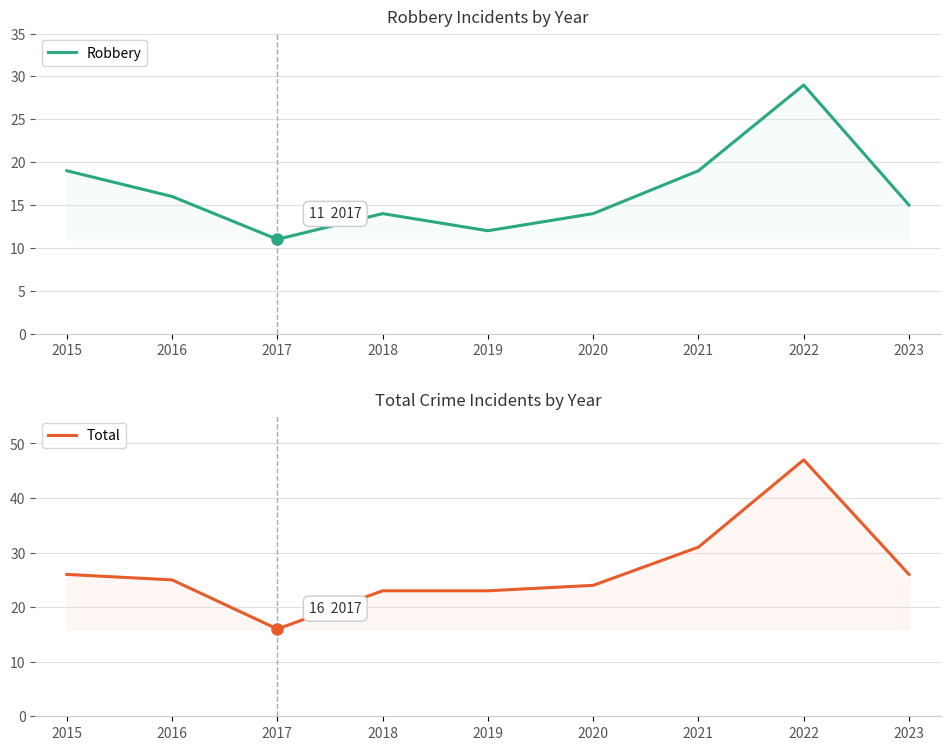

Rank the series at 2020 from highest to lowest value.

Total, Robbery